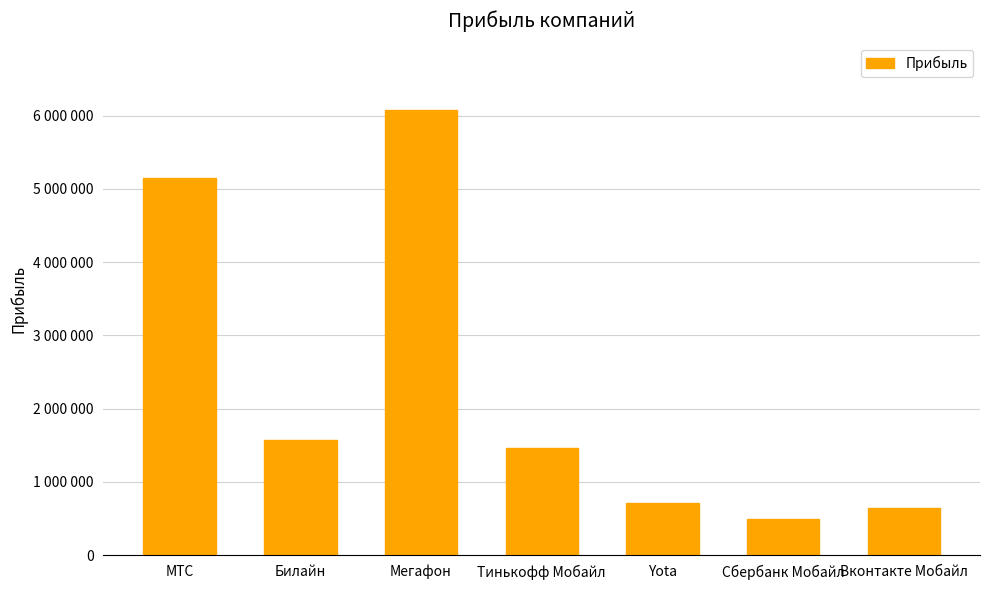

What is the sum of all values?

16083957